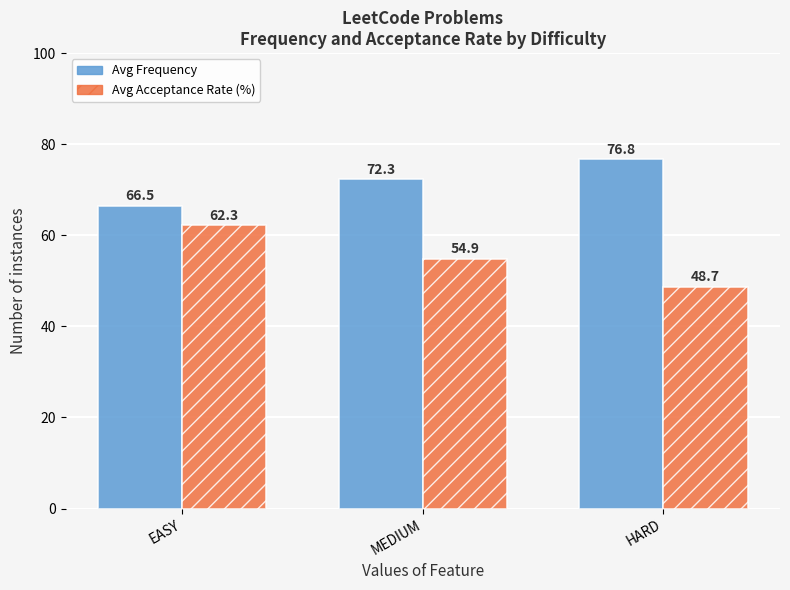

What is the sum of the Avg Acceptance Rate (%) values at EASY and HARD?

111.0